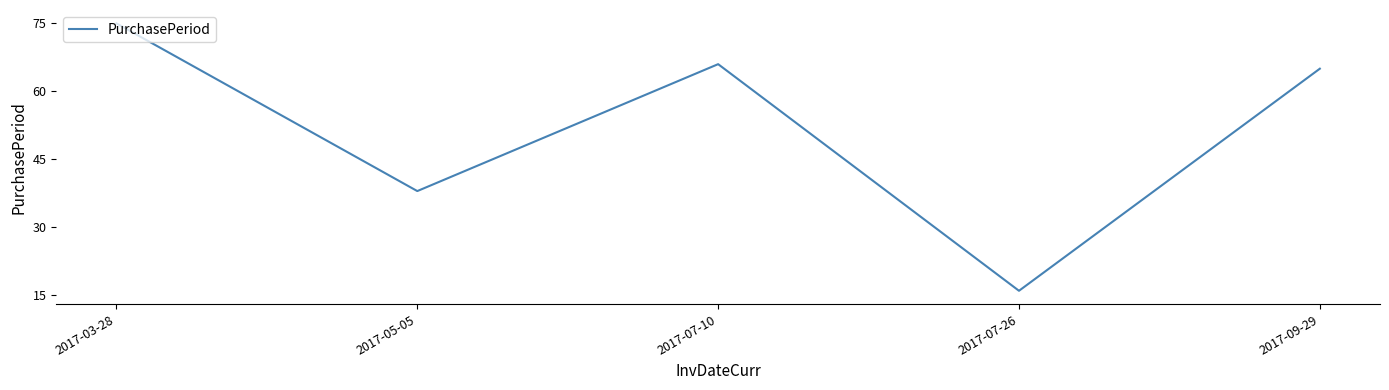

At which label is the value closest to 45?

2017-05-05